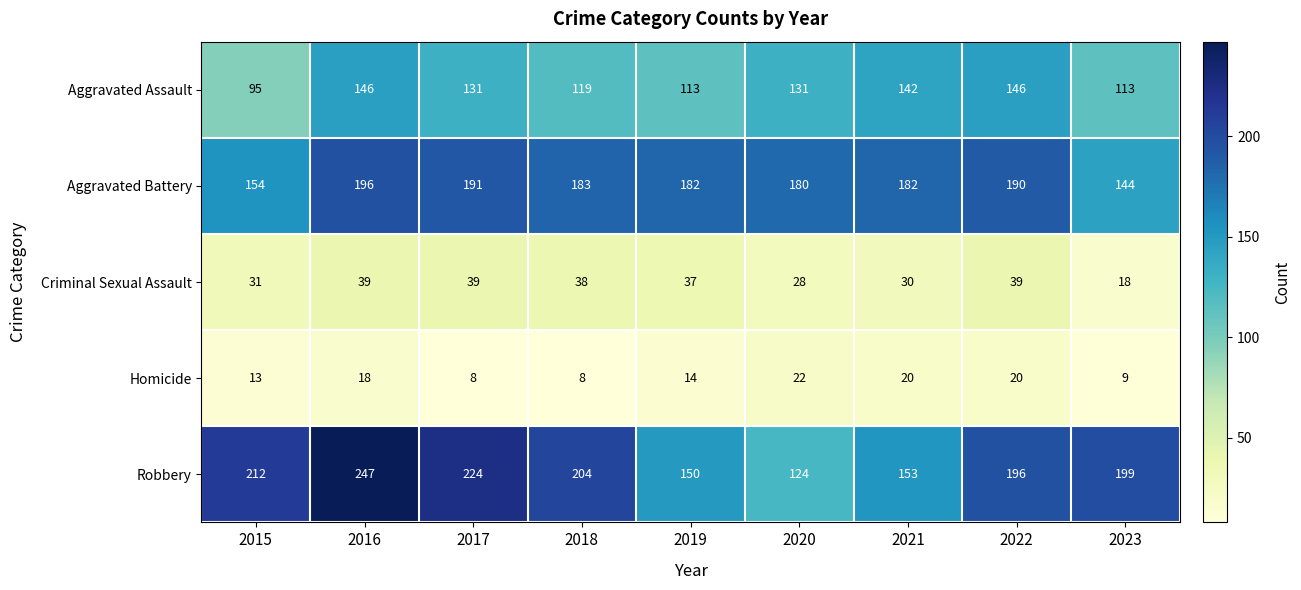

What is the total value across all series at 2020?

485